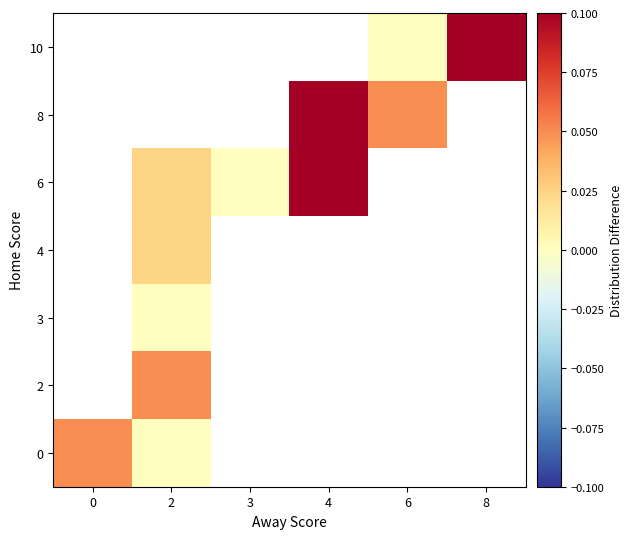

At how many categories does at least one series exceed 0?

6